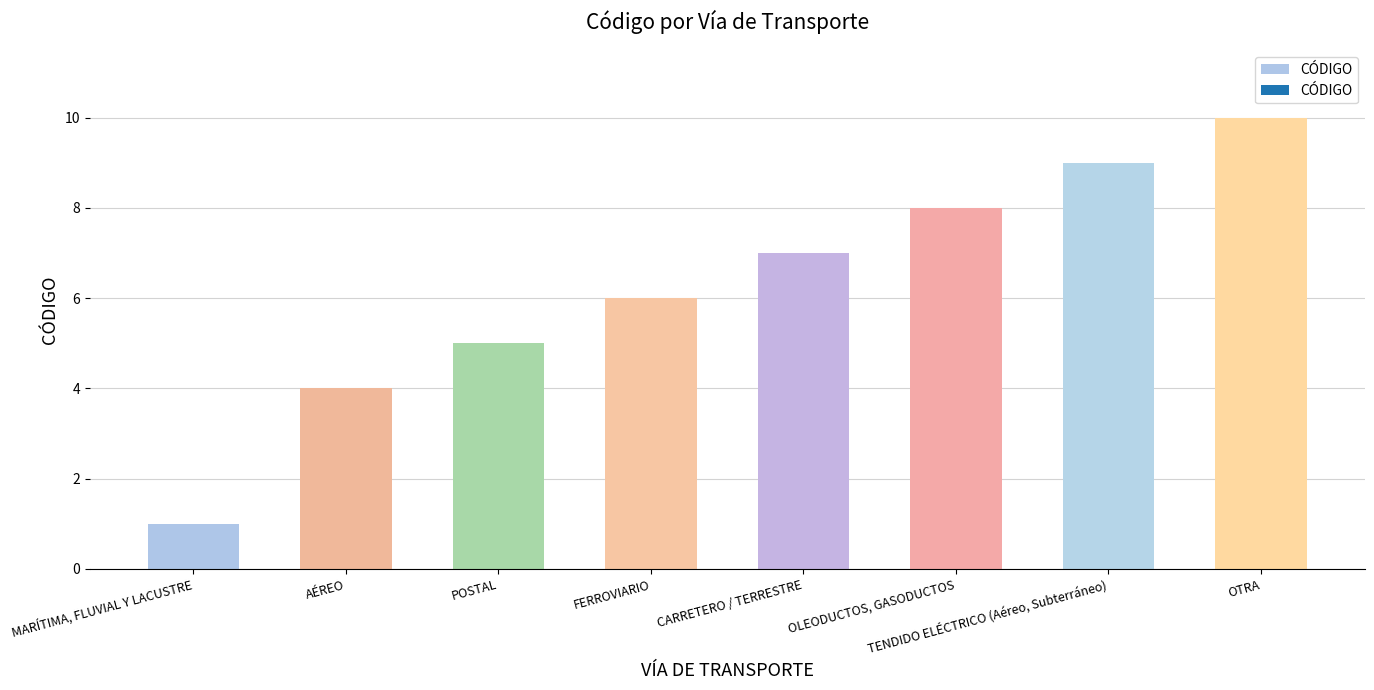

At which label is the value closest to 5?

POSTAL